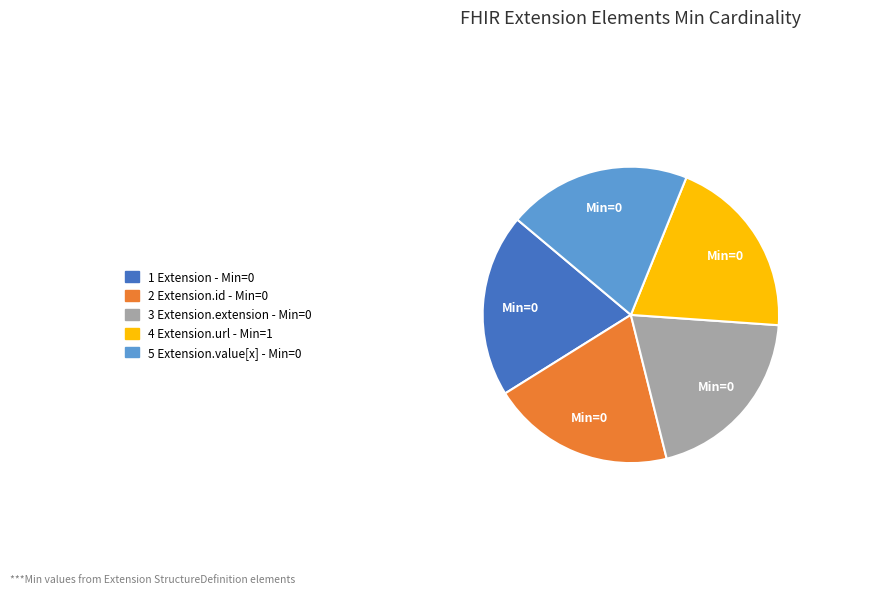

True or false: 2 Extension.id - Min=0 accounts for 30% of the total.

False